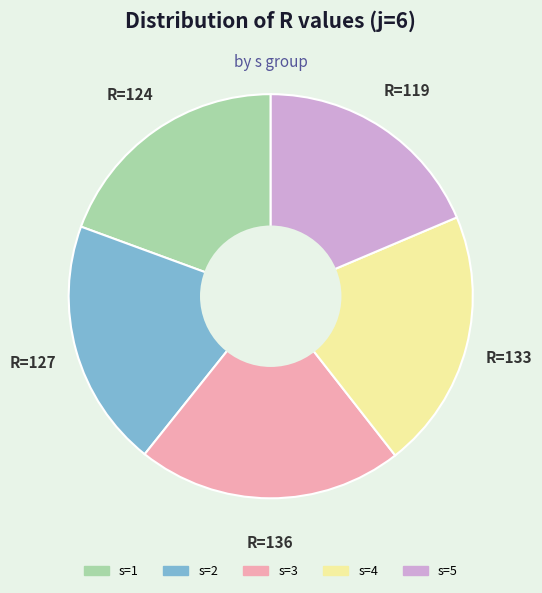

Count the number of slices in the pie.

5